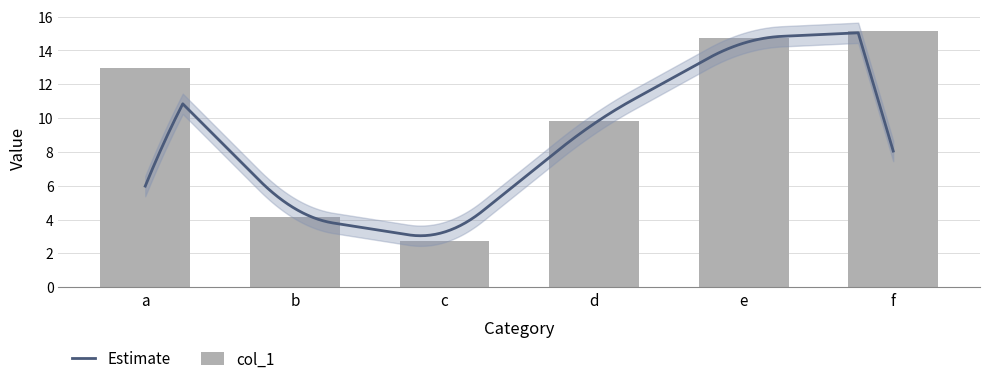

What is the difference between the maximum and second lowest values?

11.0